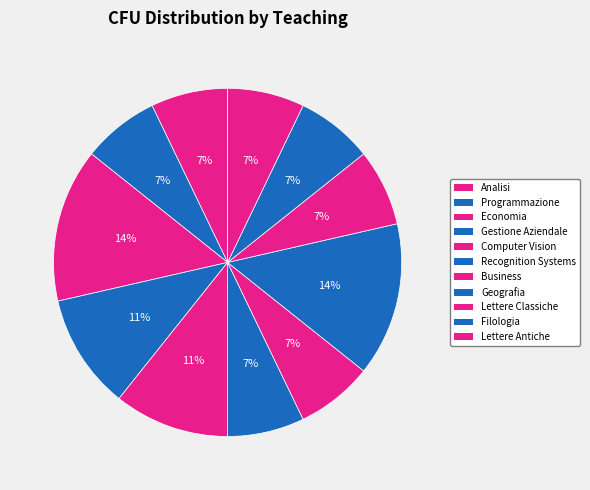

How many segments does this pie chart have?

11